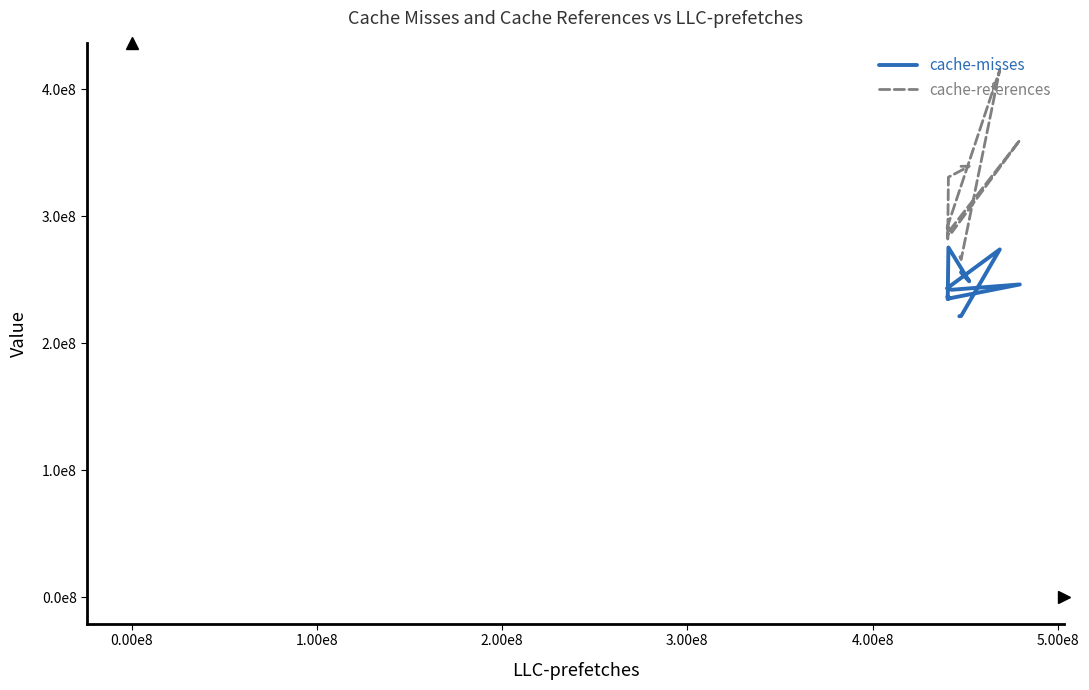

List the series in order of their overall mean, highest first.

cache-references, cache-misses